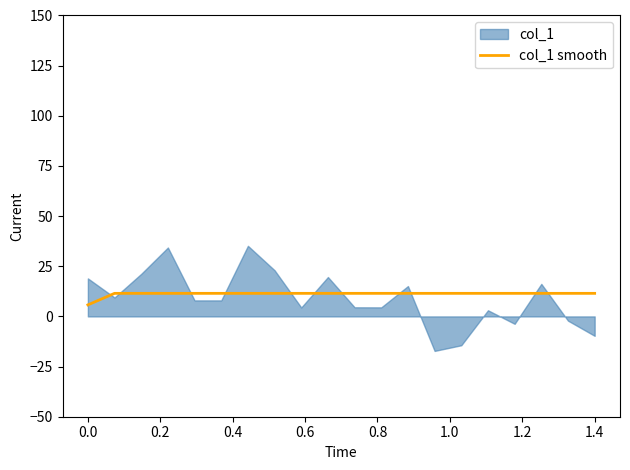

Count the number of categories in the chart.

20